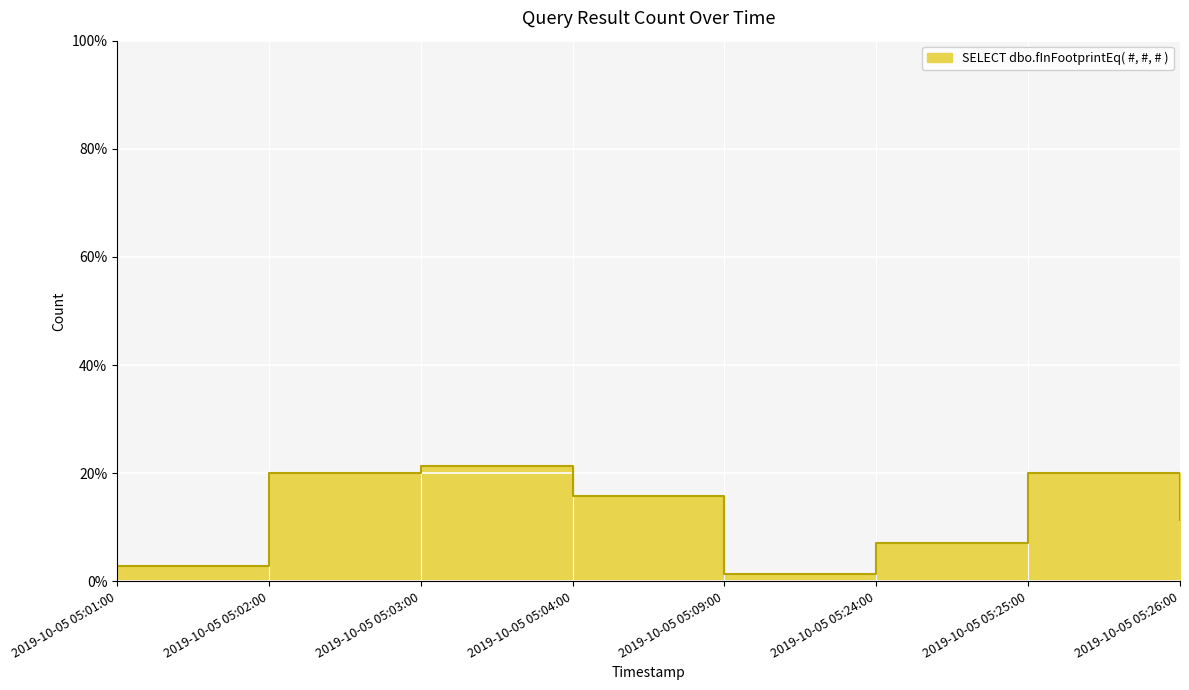

List the labels in order of value, largest first.

2019-10-05 05:03:00, 2019-10-05 05:02:00, 2019-10-05 05:25:00, 2019-10-05 05:04:00, 2019-10-05 05:26:00, 2019-10-05 05:24:00, 2019-10-05 05:01:00, 2019-10-05 05:09:00